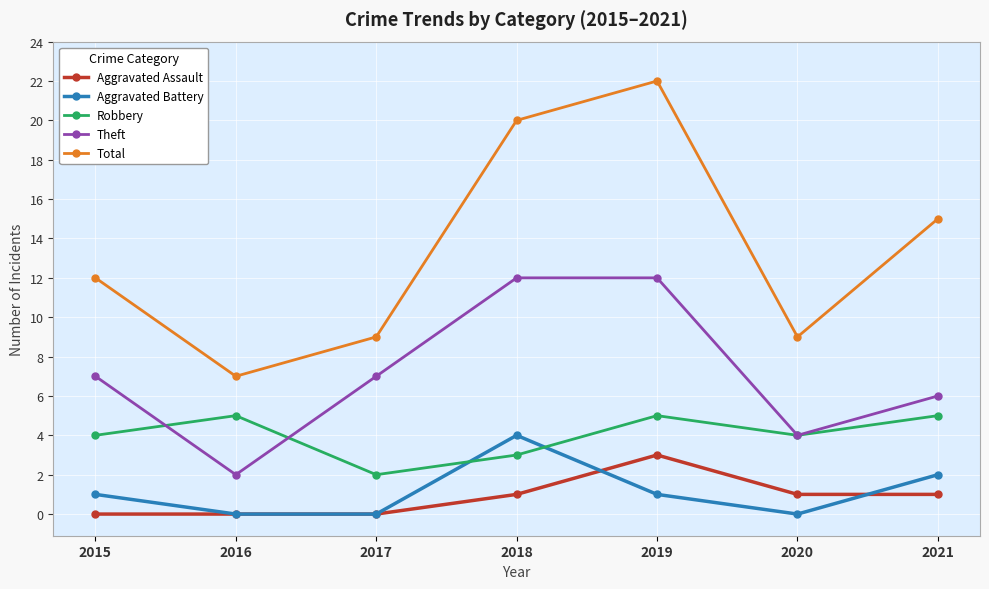

At how many categories does at least one series exceed 13?

3